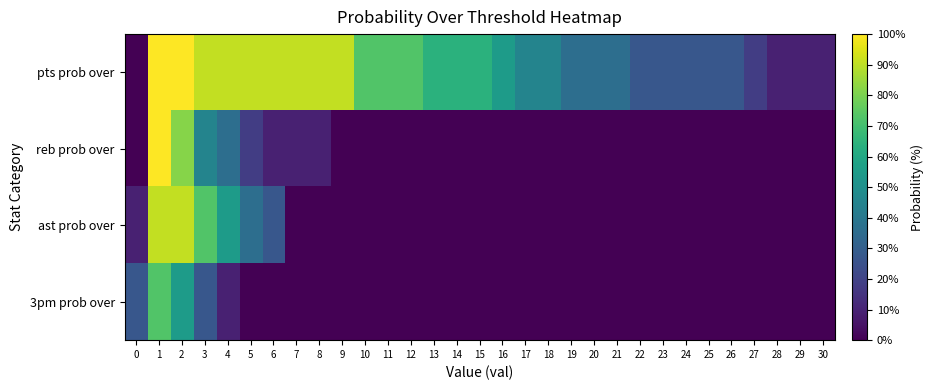

How many data points in 3pm prob over are above 0?

5